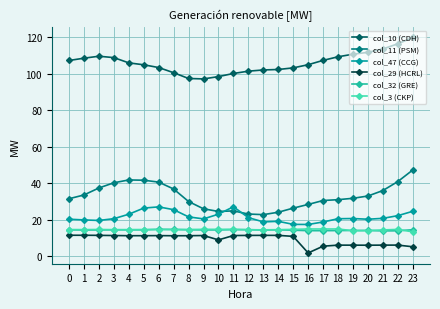

What is the maximum value for col_32 (GRE)?

14.7